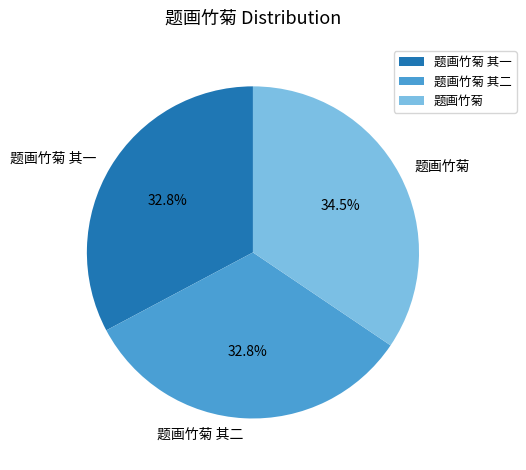

The 题画竹菊 slice represents 45% of the pie. True or false?

False